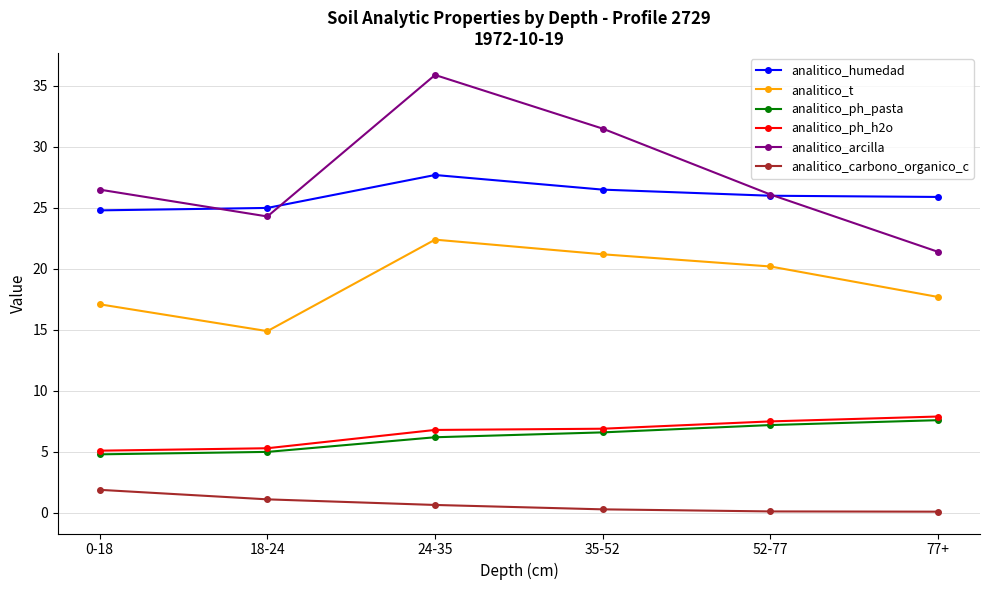

Which series has the widest spread of values?

analitico_arcilla